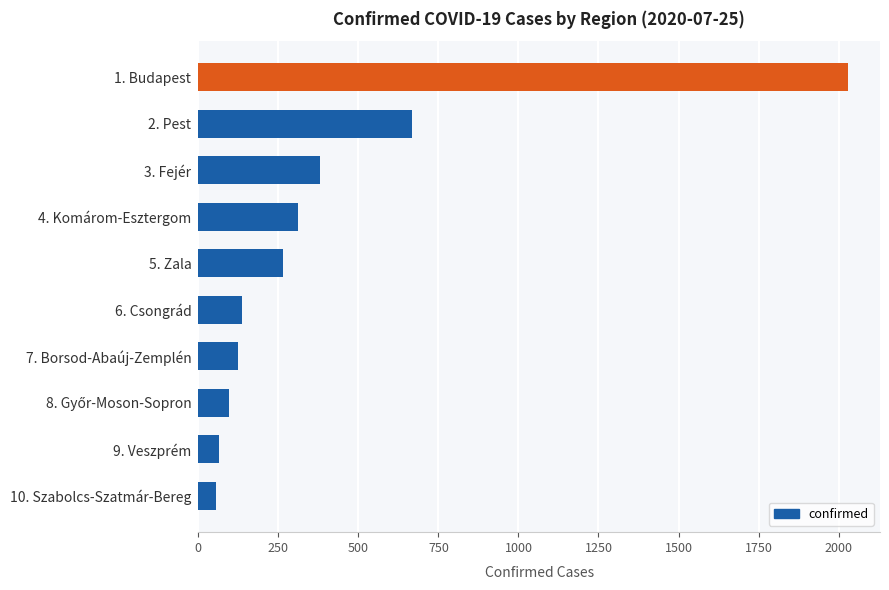

The value at 7. Borsod-Abaúj-Zemplén is 124. True or false?

True